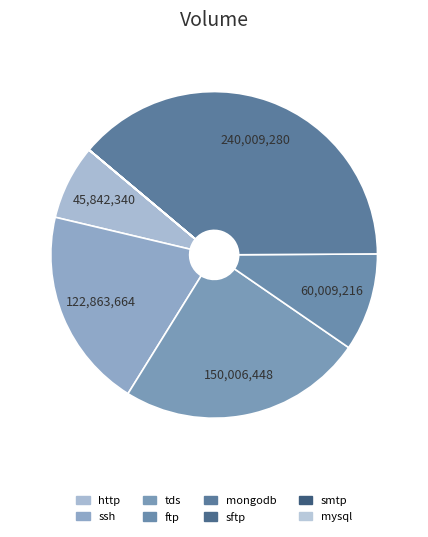

Is it true that sftp is 1% of the pie?

False